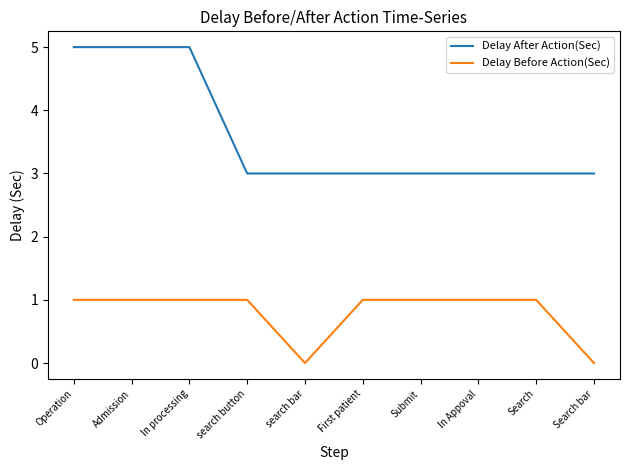

What is the difference between the maximum and minimum values in the Delay After Action(Sec) series?

2